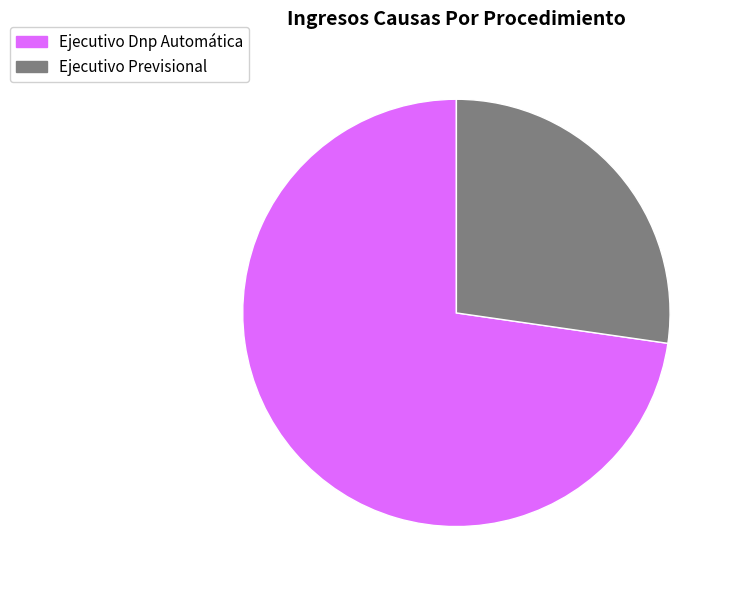

Rank the categories by value from highest to lowest.

Ejecutivo Dnp Automática, Ejecutivo Previsional